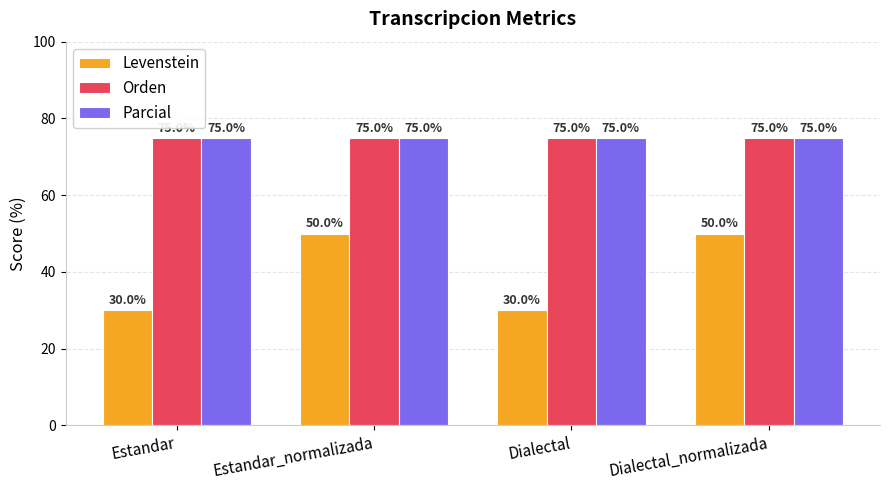

Which series has the largest range (max minus min)?

Levenstein